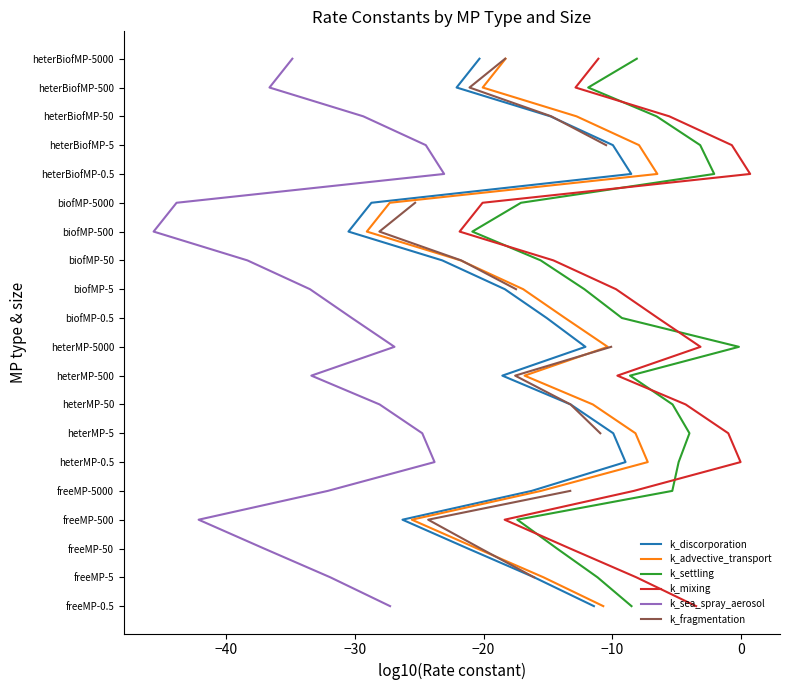

True or false: k_mixing and k_fragmentation cross at least once.

False